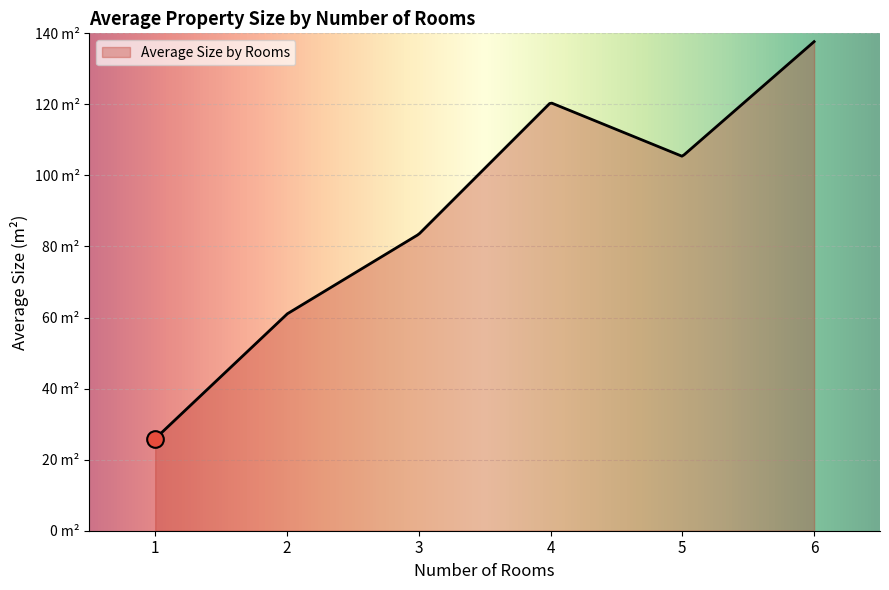

What is the label of the 25th point from the right?

1